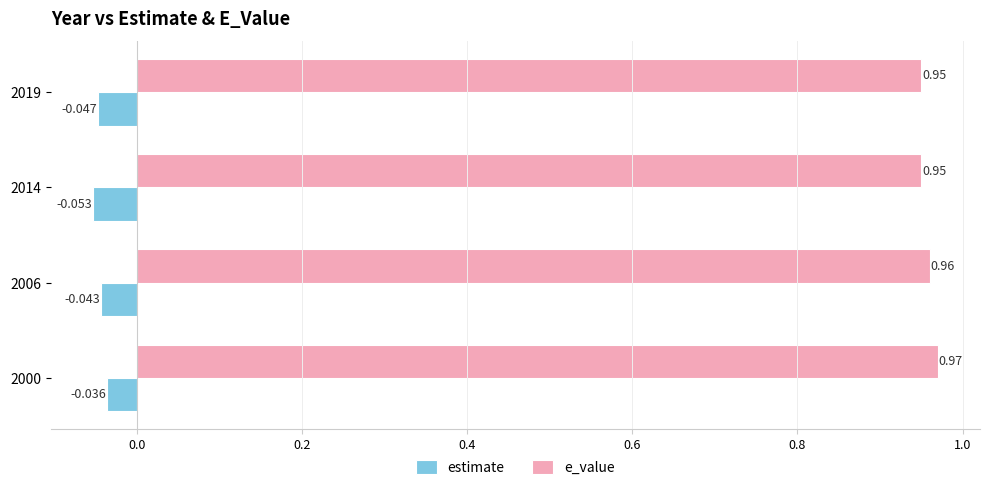

Which series has the largest range (max minus min)?

e_value